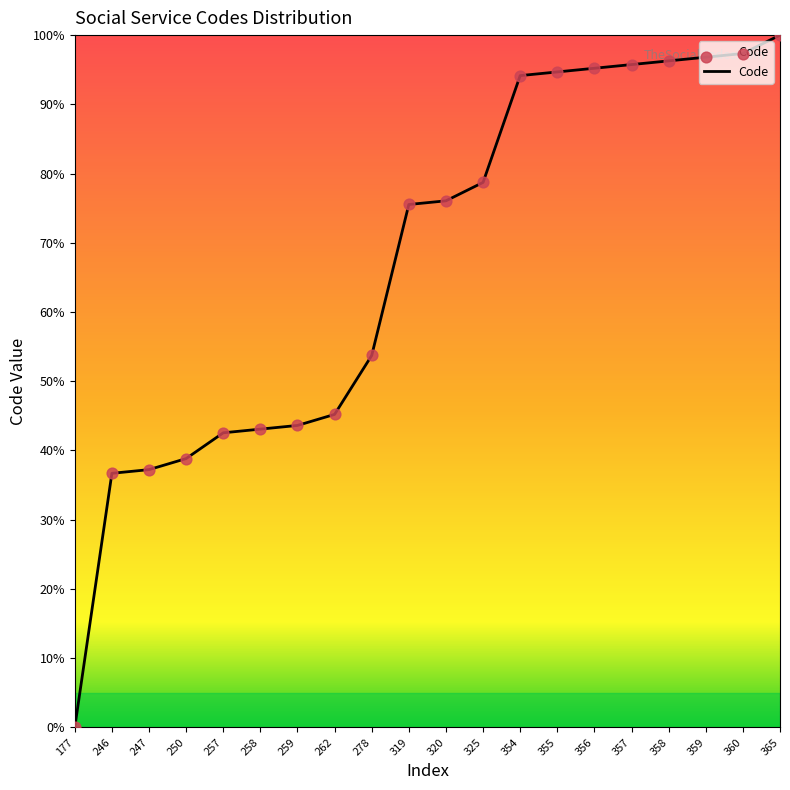

Approximately how many times larger is the value at 319 compared to 247?

2.0